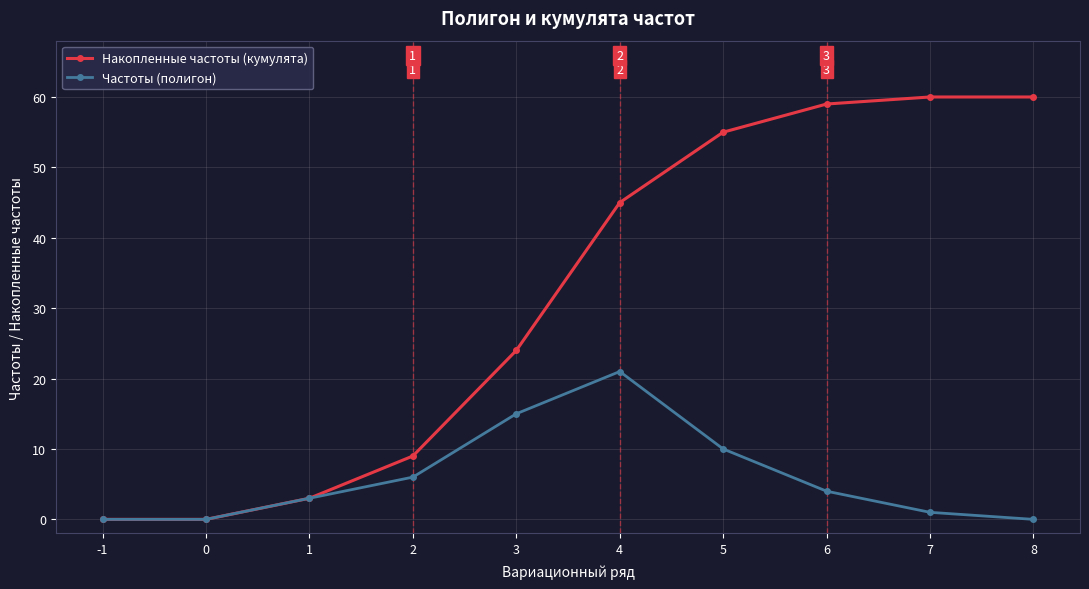

The Частоты (полигон) series shows 0 at -1. True or false?

True